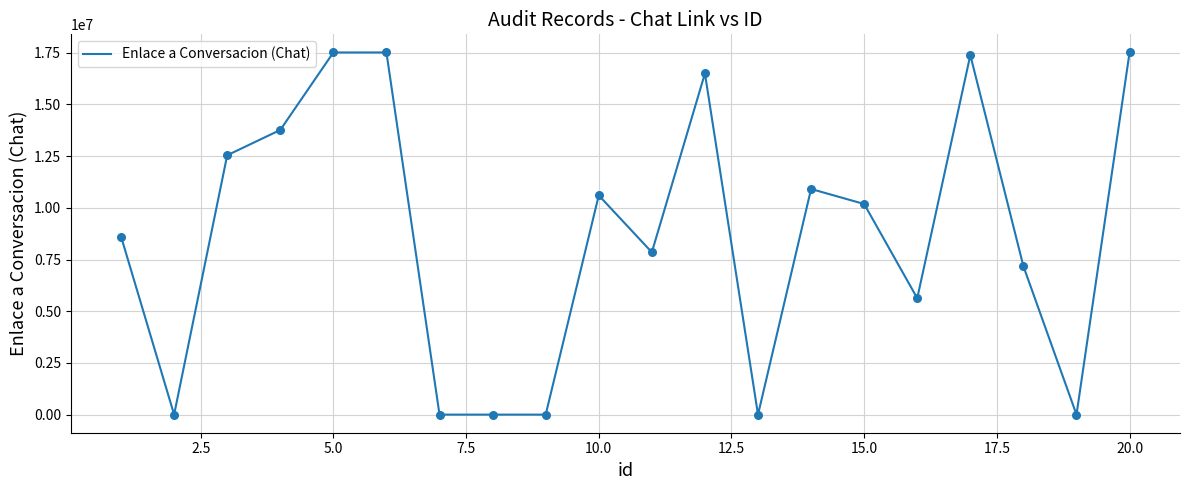

What is the maximum value shown in the chart?

17516810